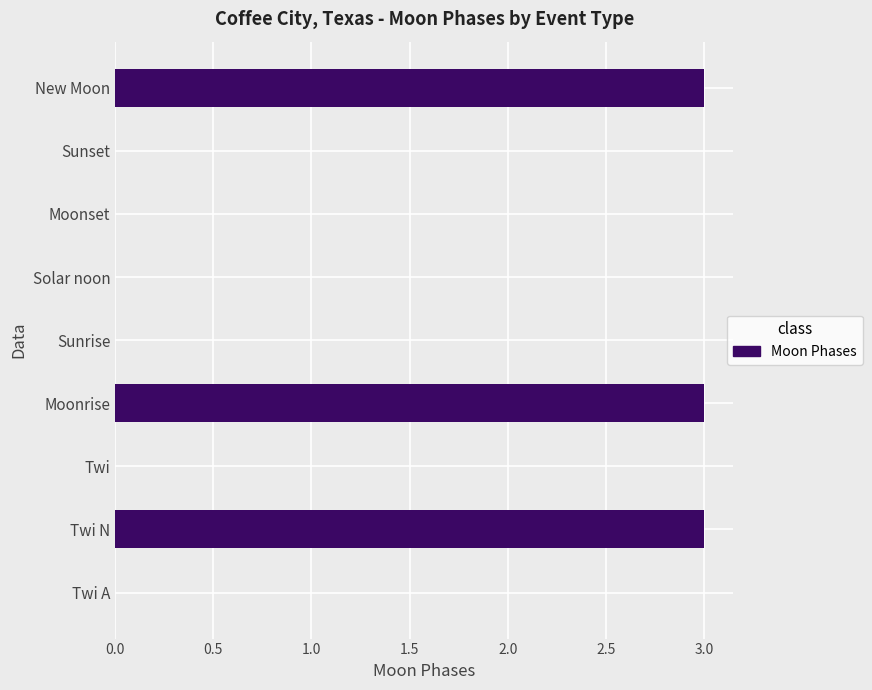

True or false: the data shows -1 at Twi.

False